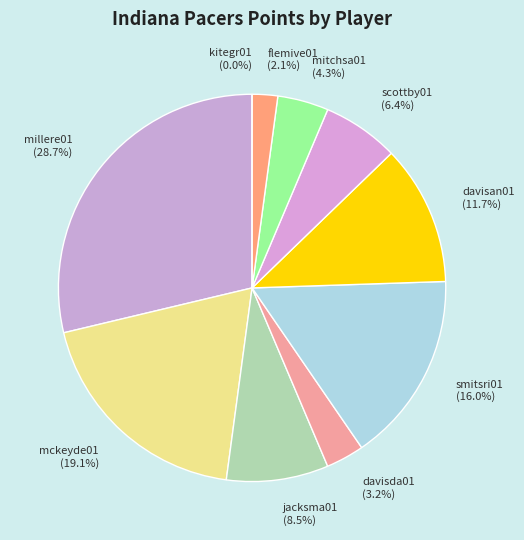

To the nearest percent, what is the difference between the largest and smallest slice percentages?

29%